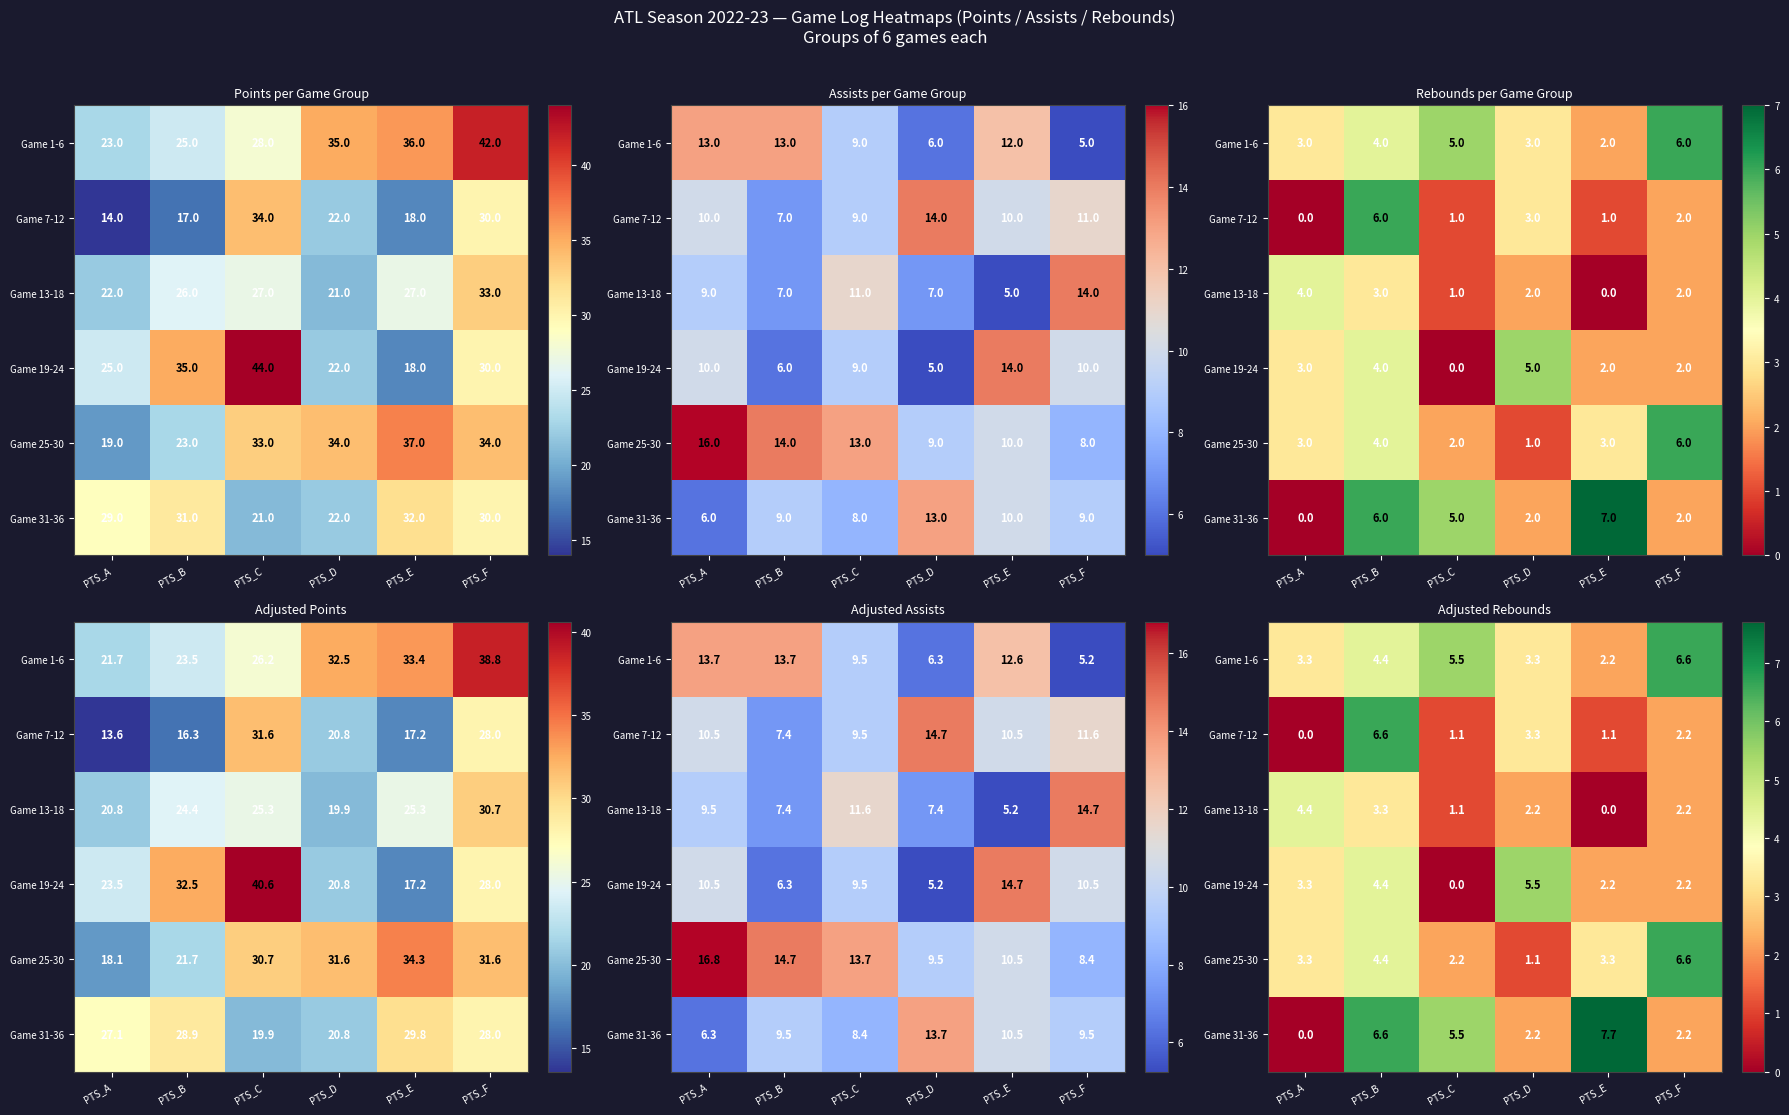

Where is Game 13-18 nearest to the value 2?

PTS_D